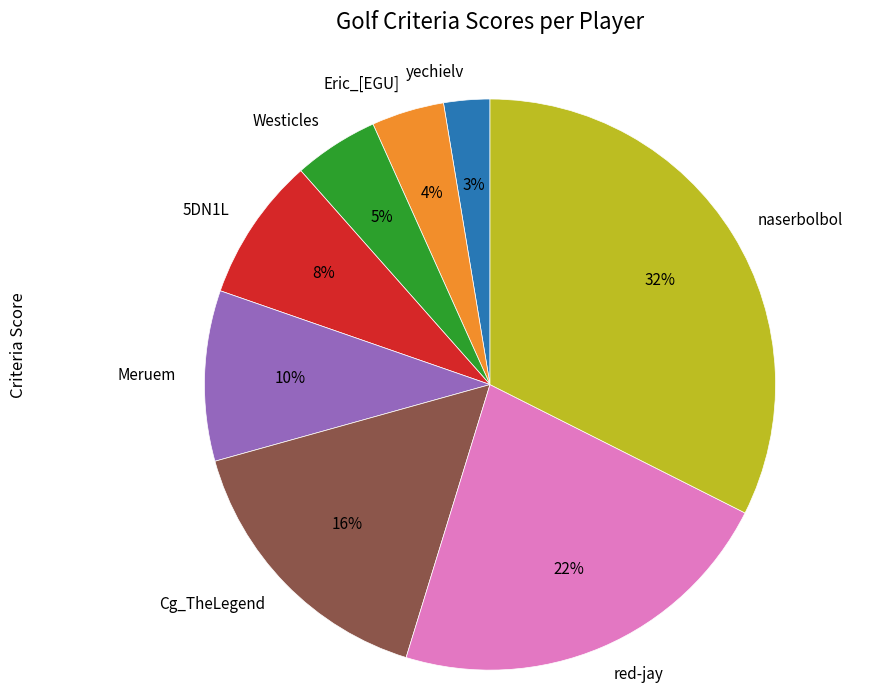

Is Meruem the majority of the pie?

No